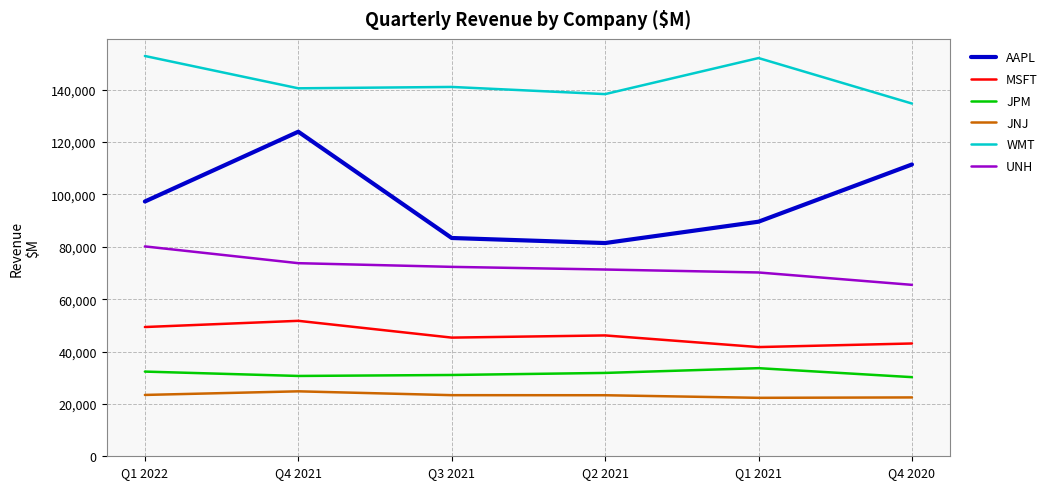

Which category has the highest value in the UNH series?

Q1 2022